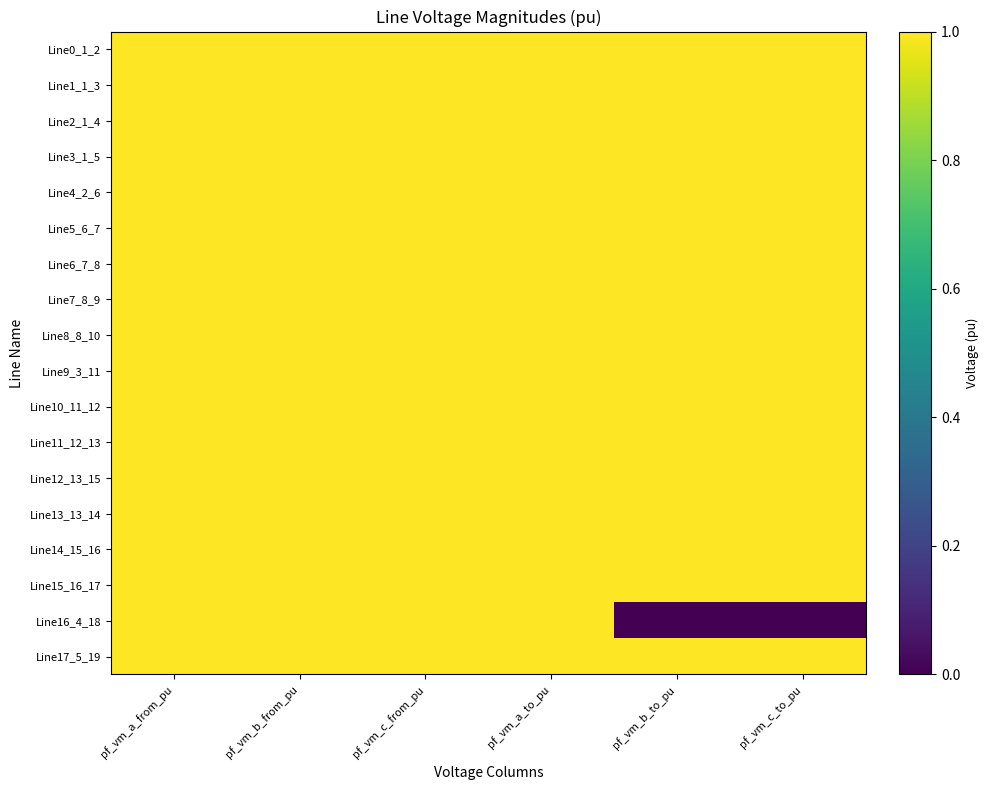

Which series changed the most between pf_vm_a_to_pu and pf_vm_b_to_pu?

Line16_4_18